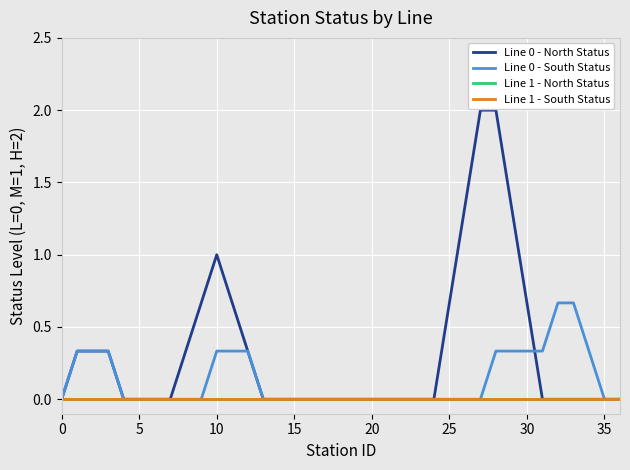

Does the chart have visible grid lines?

Yes